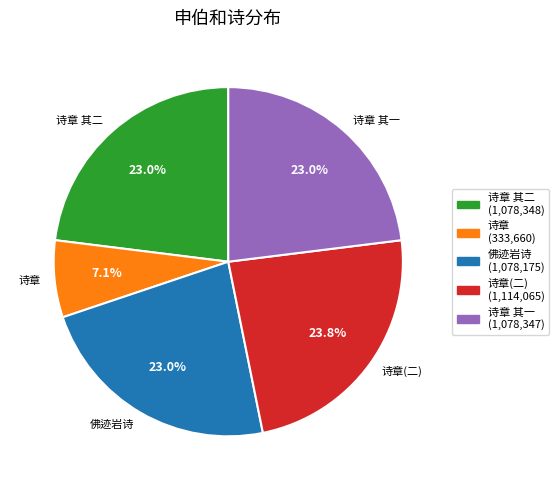

Does any single category account for the majority?

No